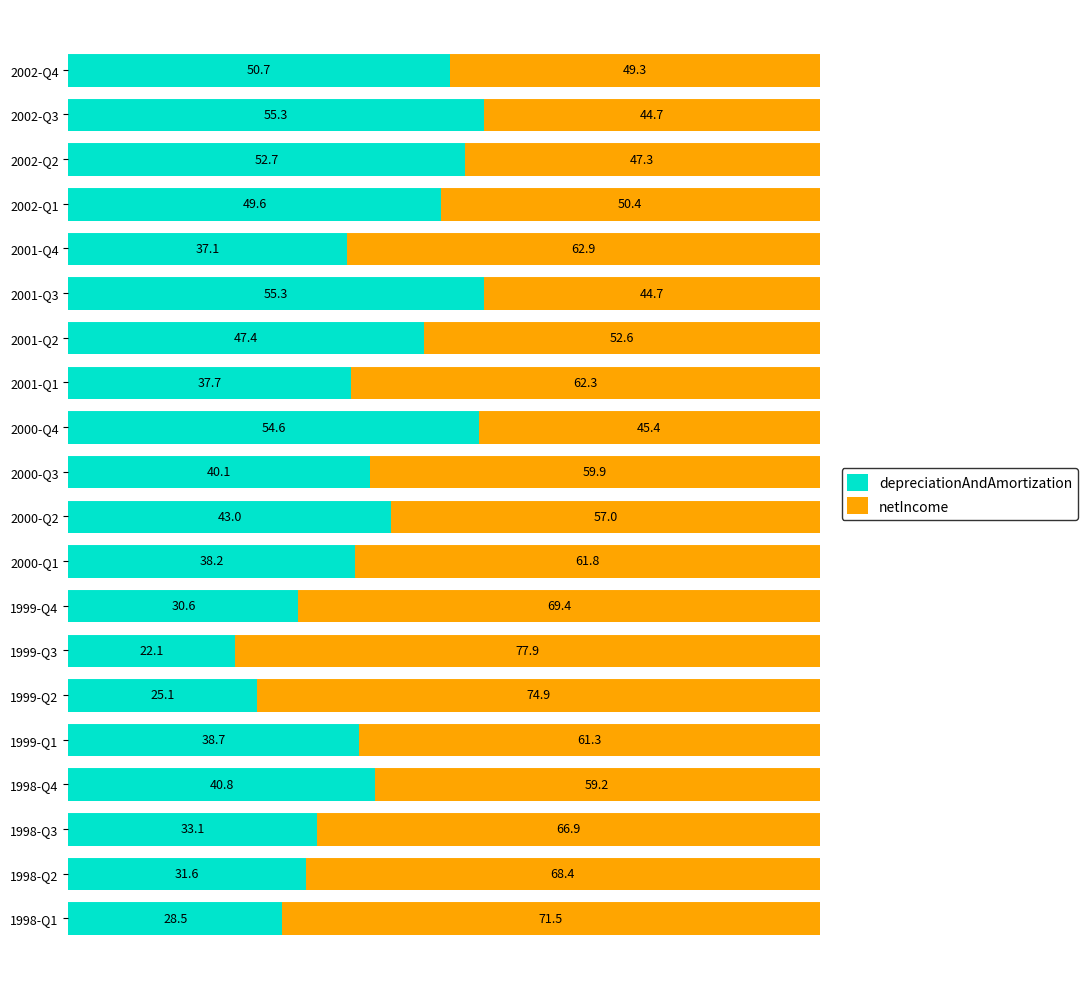

Is it true that depreciationAndAmortization equals 50.7 at 2002-Q4?

True